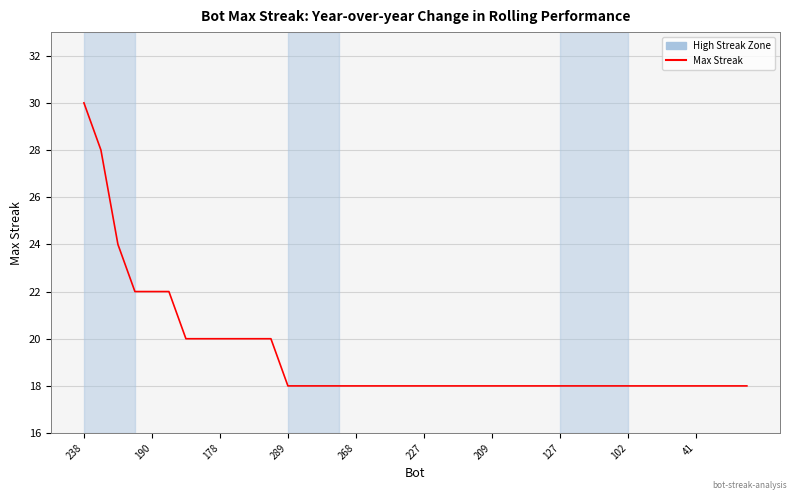

What is the maximum value shown in the chart?

30